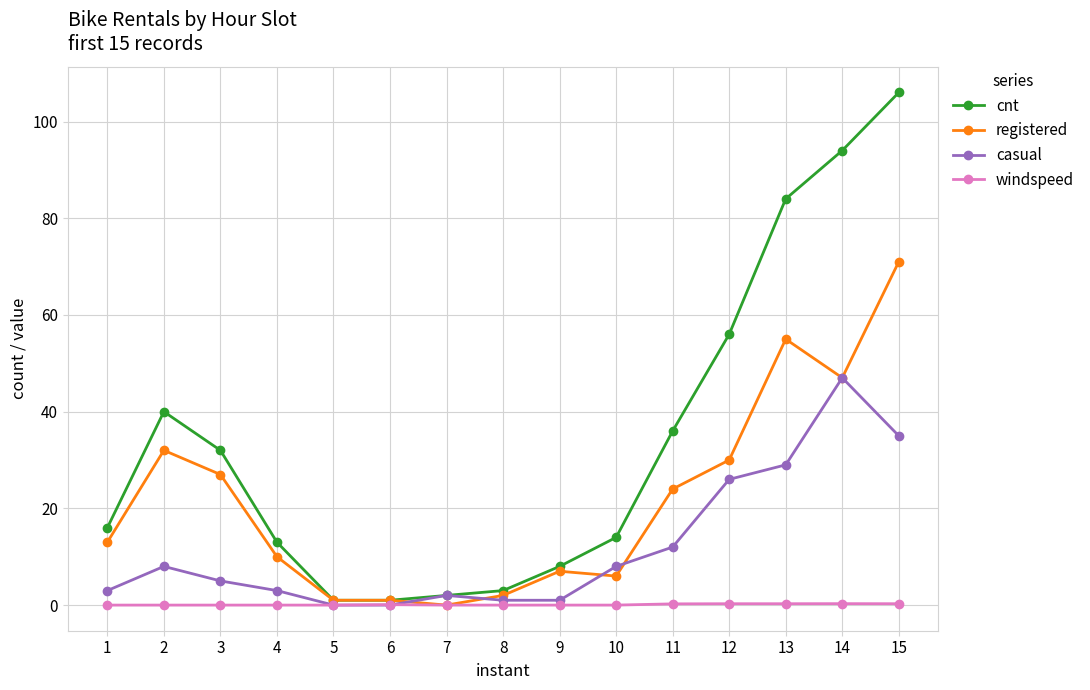

Which category has the highest value across all series?

15